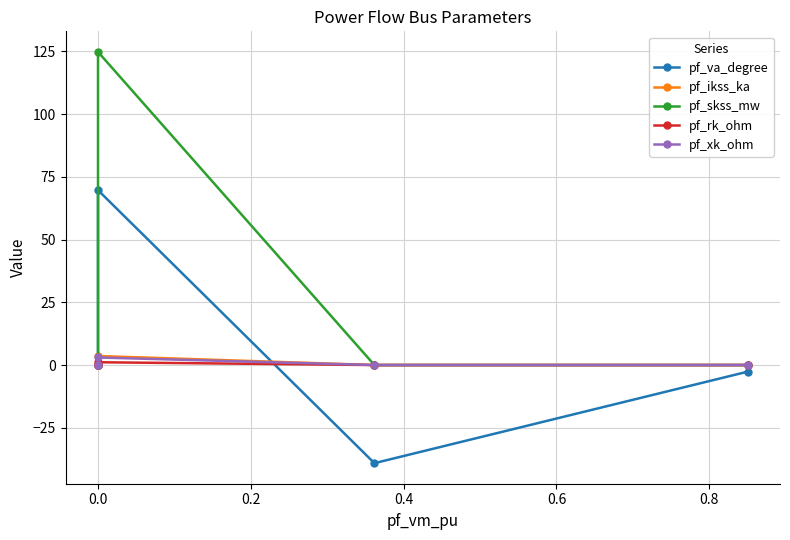

What are all the series names shown in the legend?

pf_va_degree, pf_ikss_ka, pf_skss_mw, pf_rk_ohm, pf_xk_ohm